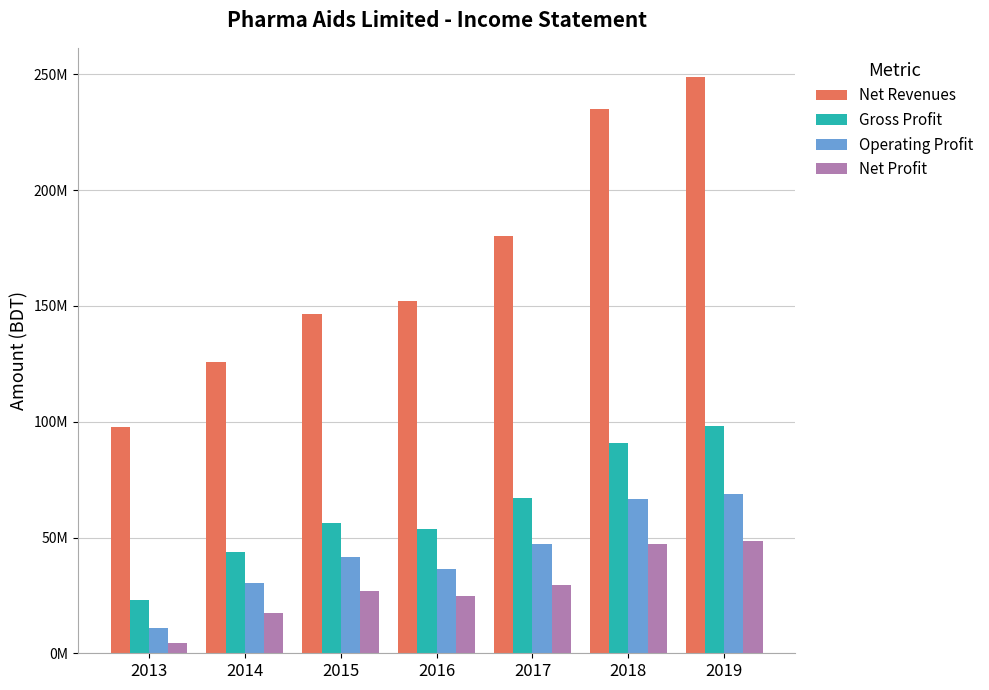

What is the difference between the Net Revenues values at 2015 and 2017?

33532426